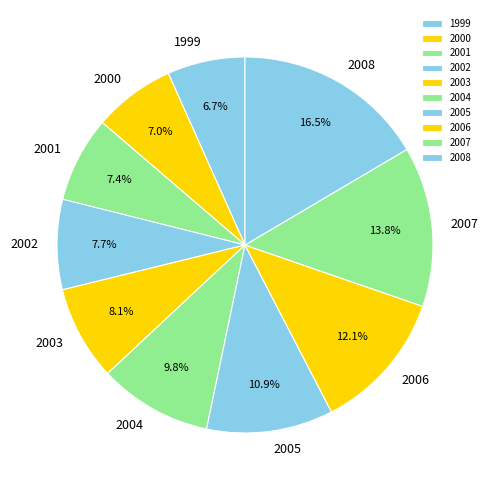

What percentage is the 2004 slice, to the nearest percent?

10%